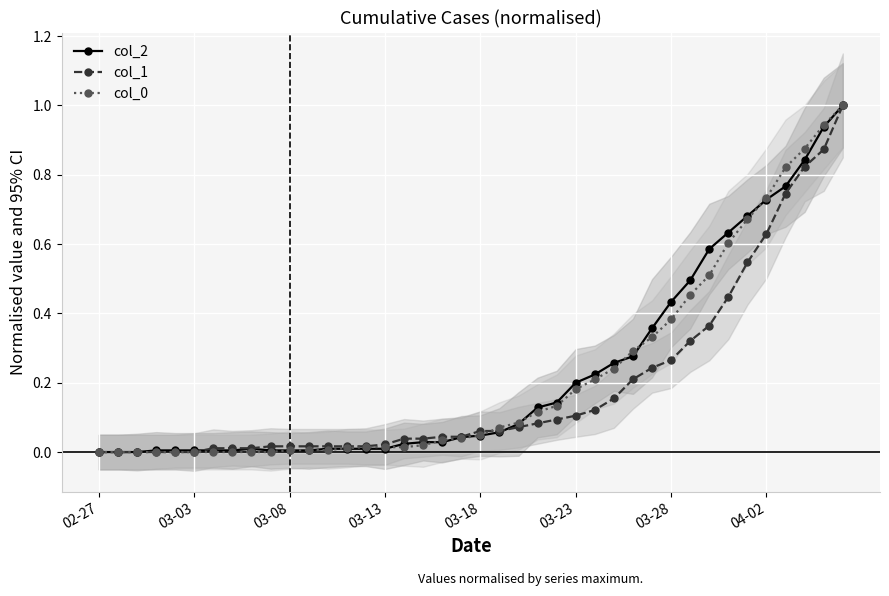

At which label does col_0 reach its minimum?

02-27